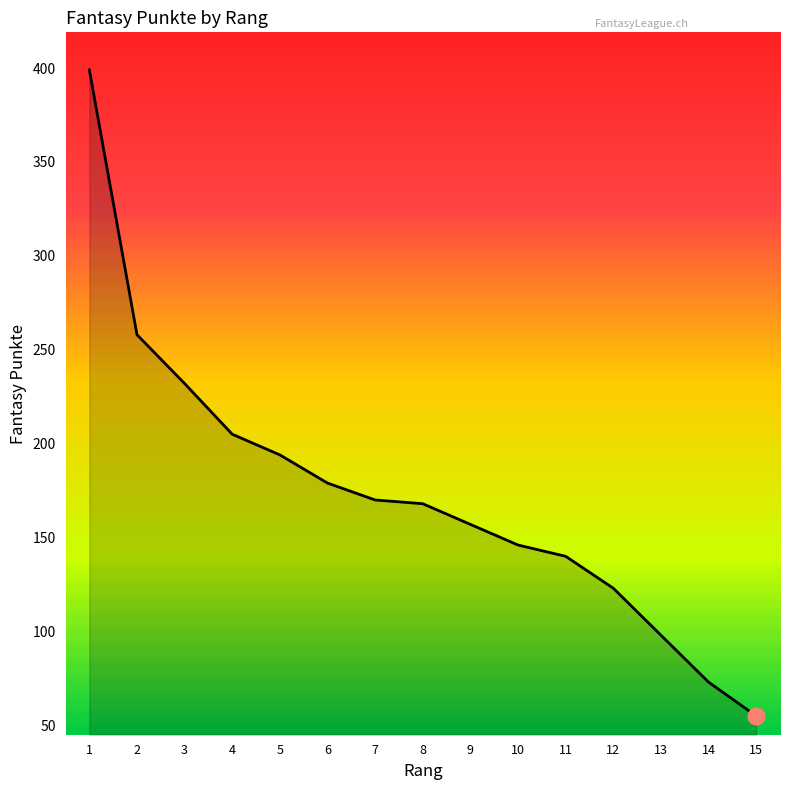

What is the difference between the maximum and minimum values?

344